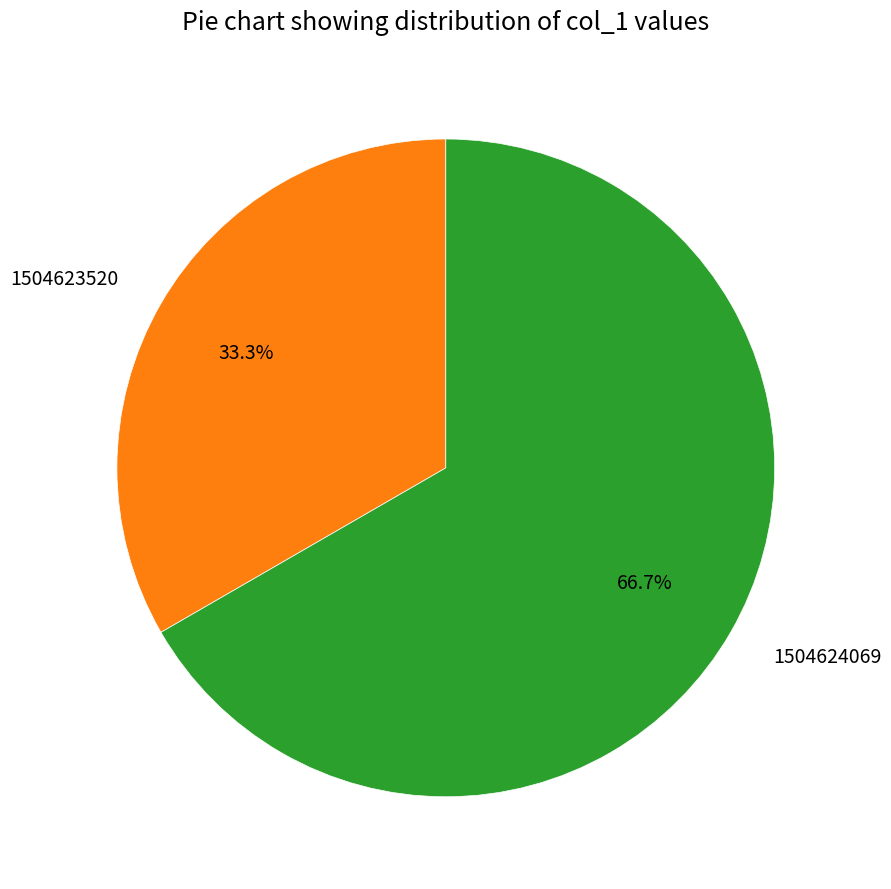

Which slice is the smallest?

1504623520